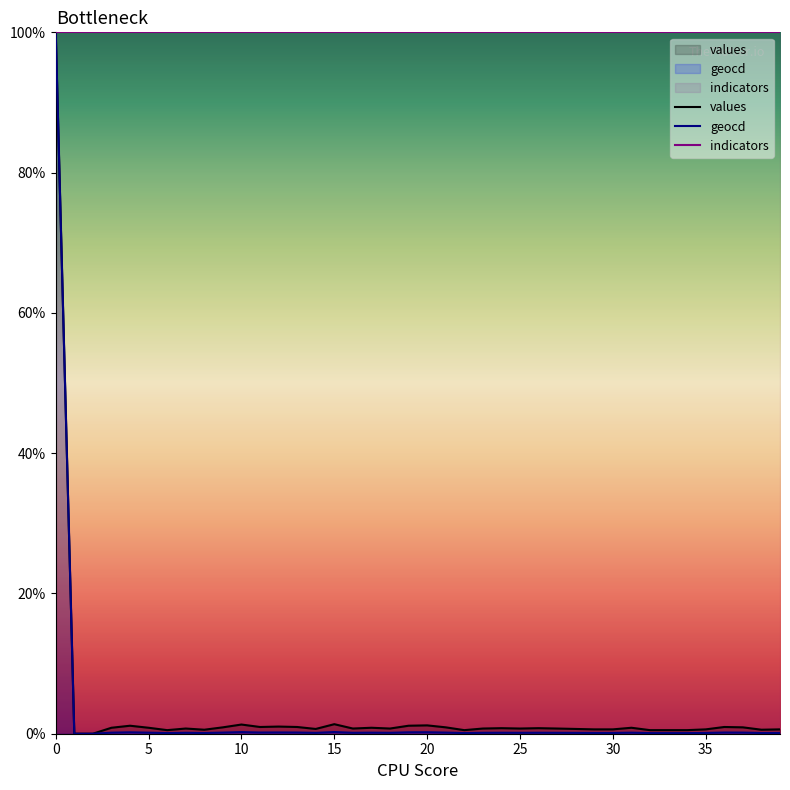

True or false: geocd and values intersect in this chart.

False